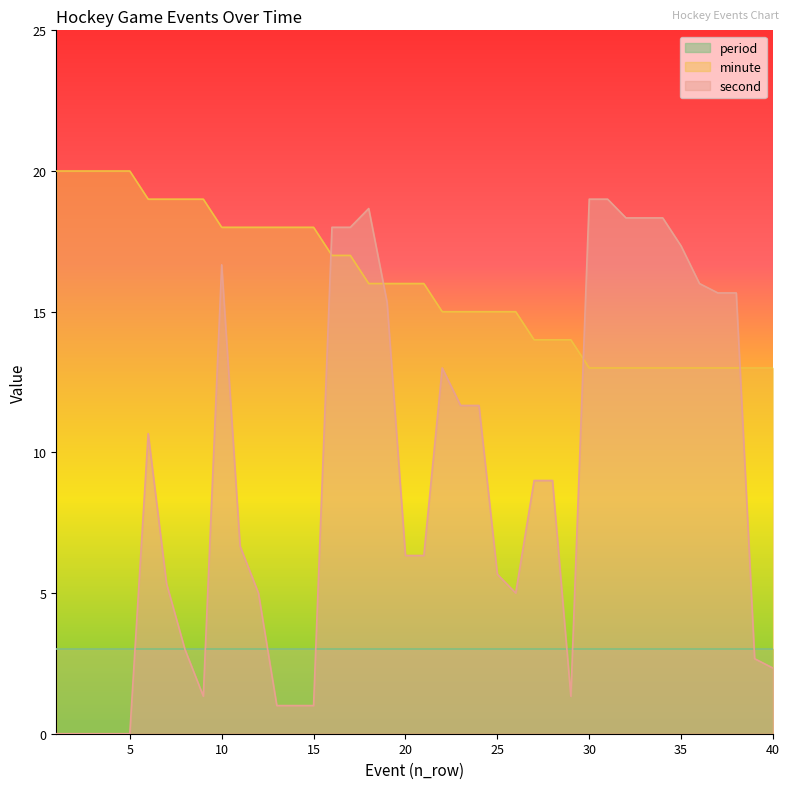

What is the value of the second point at the 31st from the left?

19.0